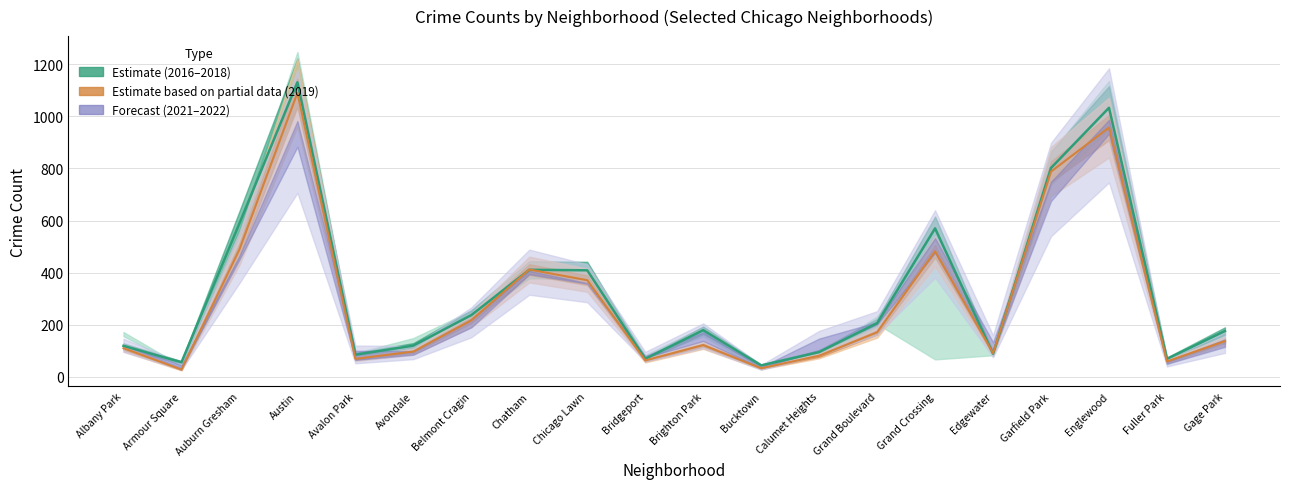

At which label is 2016 closest to 638?

Auburn Gresham